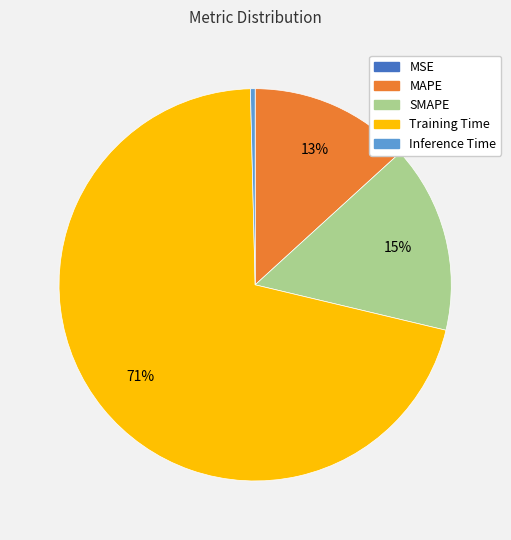

To the nearest percent, what is the average slice percentage?

20%